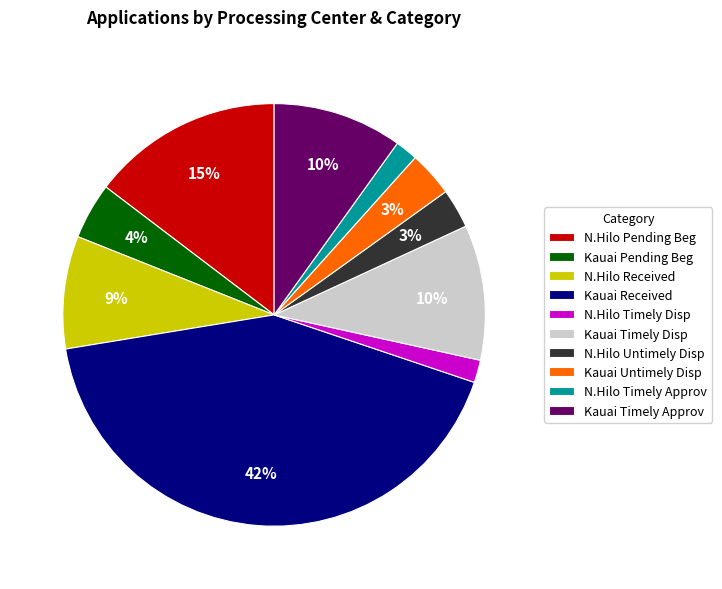

Which category has the biggest portion of the pie?

Kauai Received